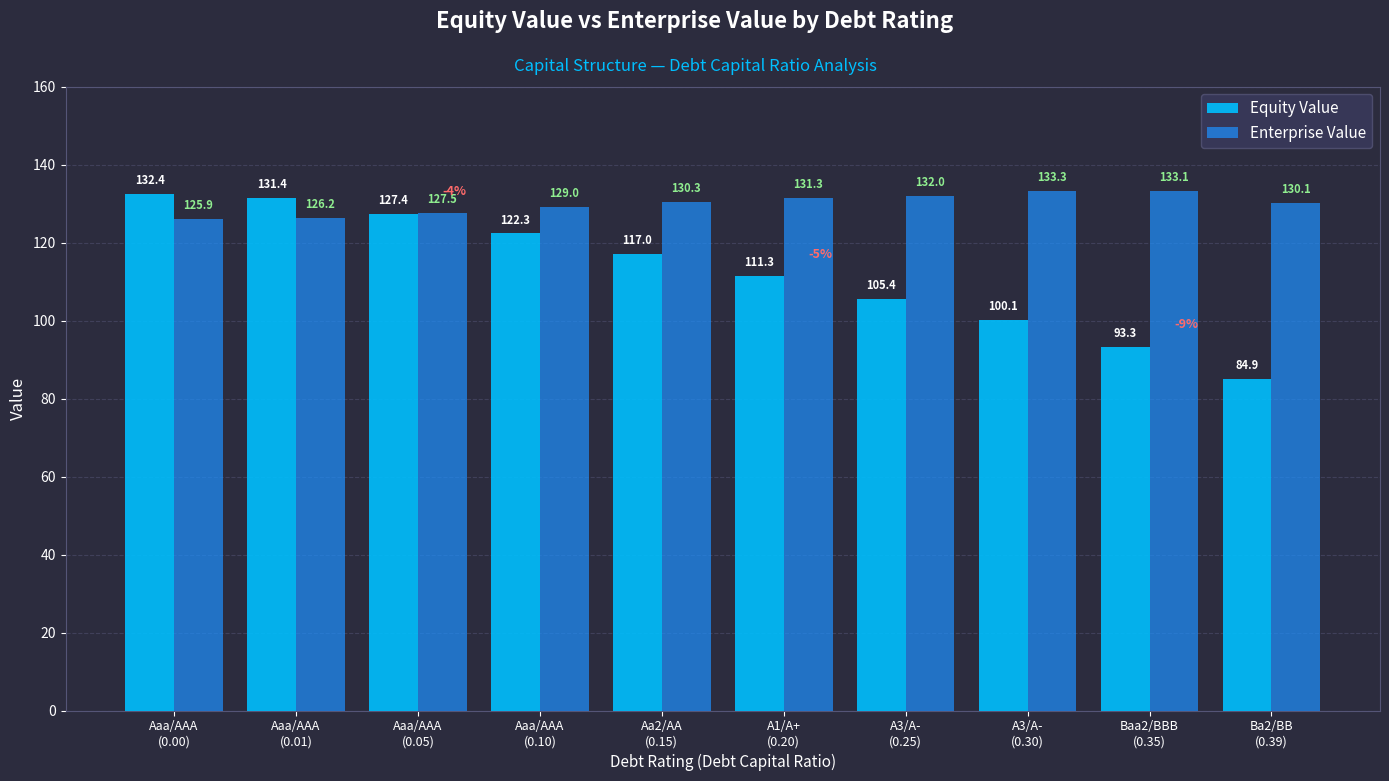

What is the total value across all series at Aaa/AAA
(0.05)?

254.8